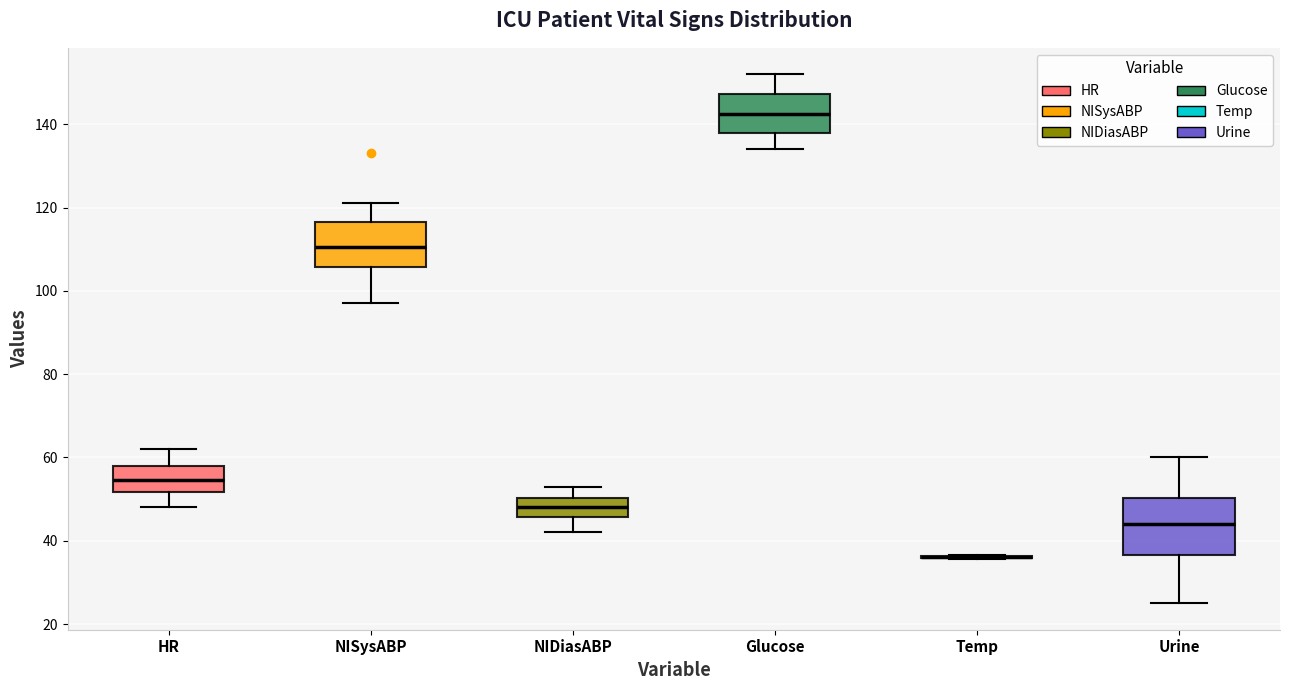

Which box is the tallest, from its lower edge to its upper edge?

Urine